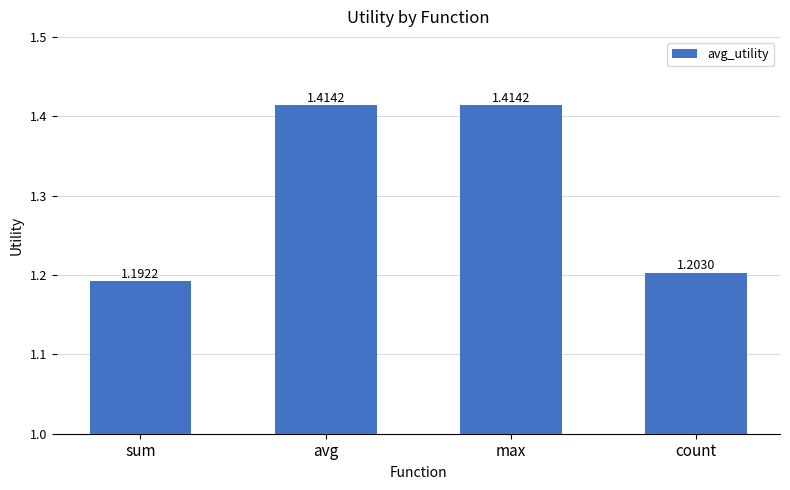

Where is the data nearest to the value 1?

sum